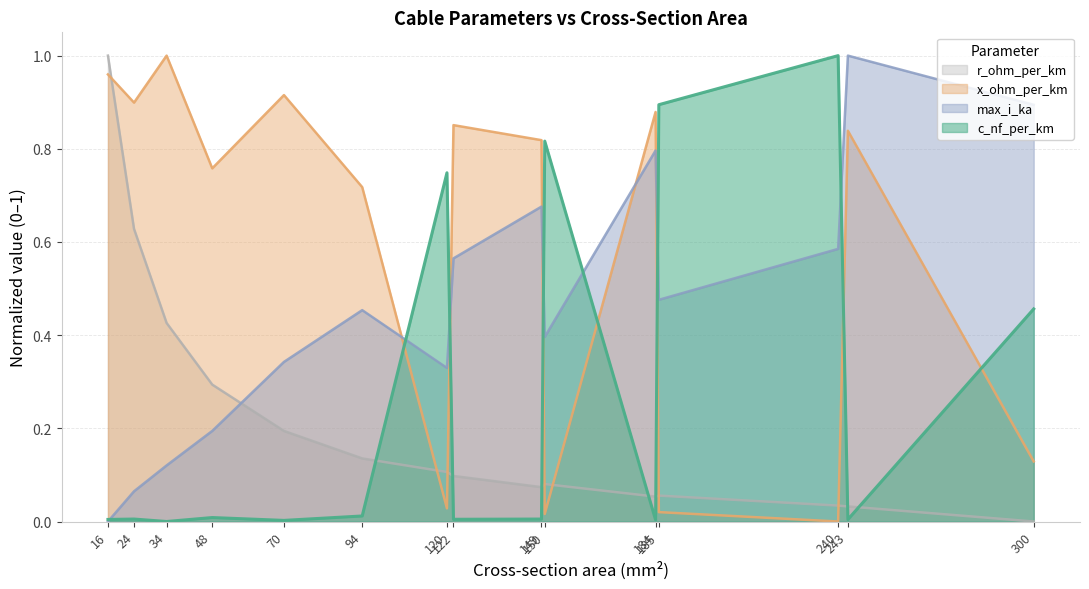

Which series has the largest total across all categories?

x_ohm_per_km